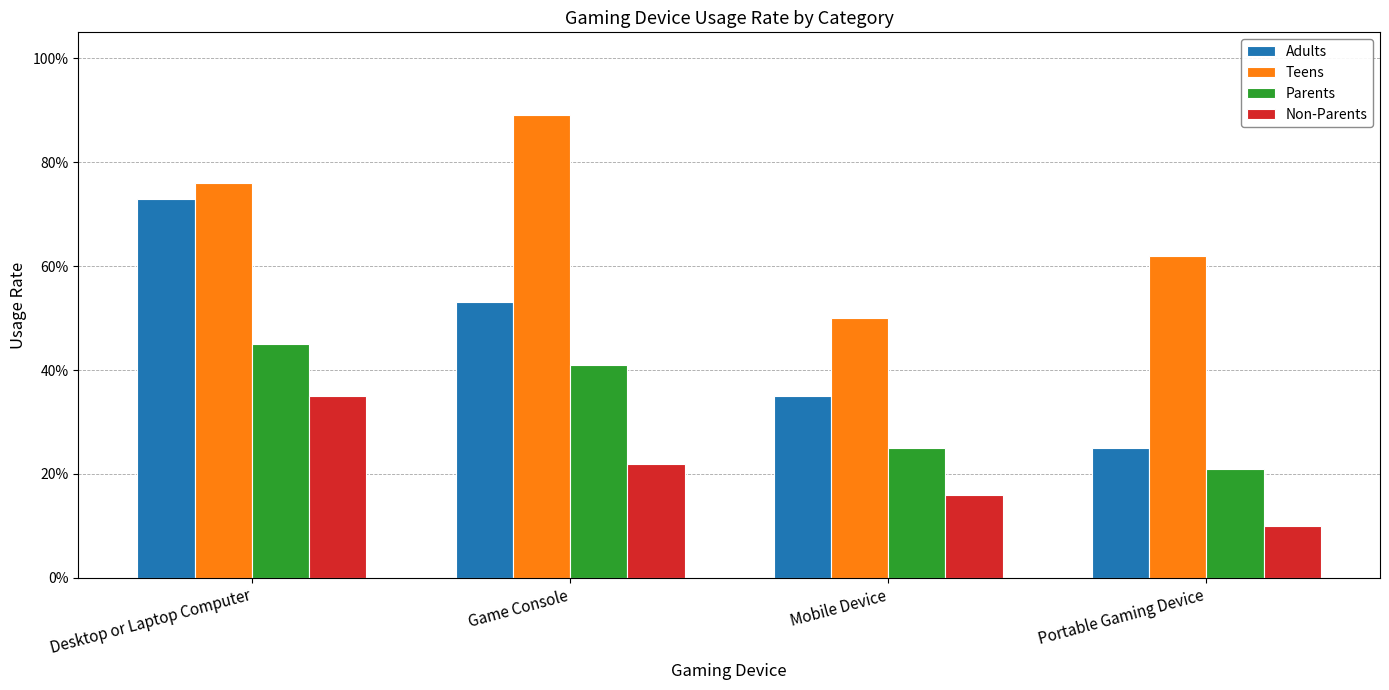

What is the label of the 4th bar from the right?

Desktop or Laptop Computer